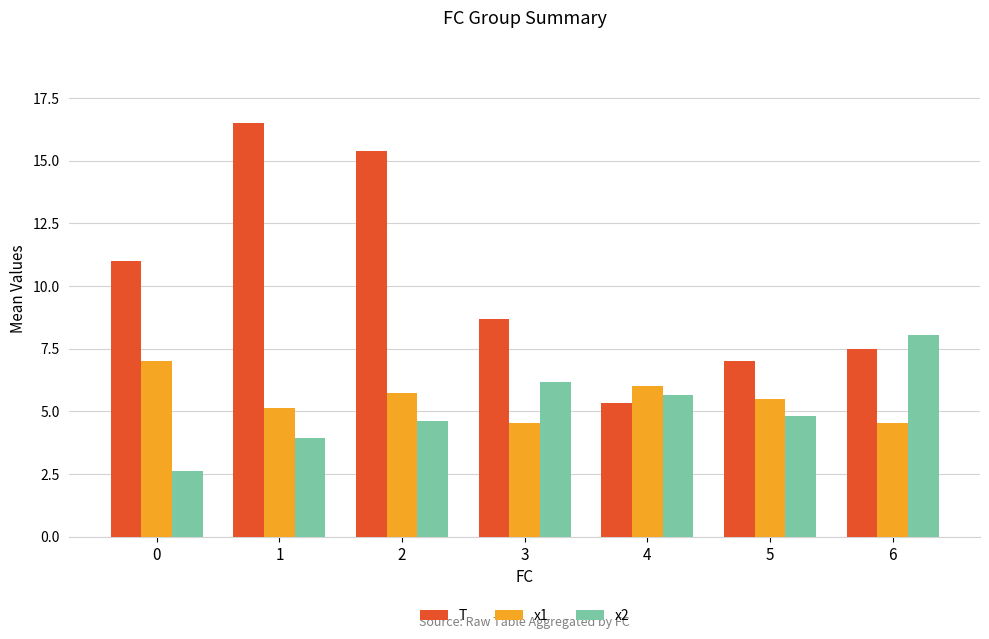

What is the minimum value for T?

5.3